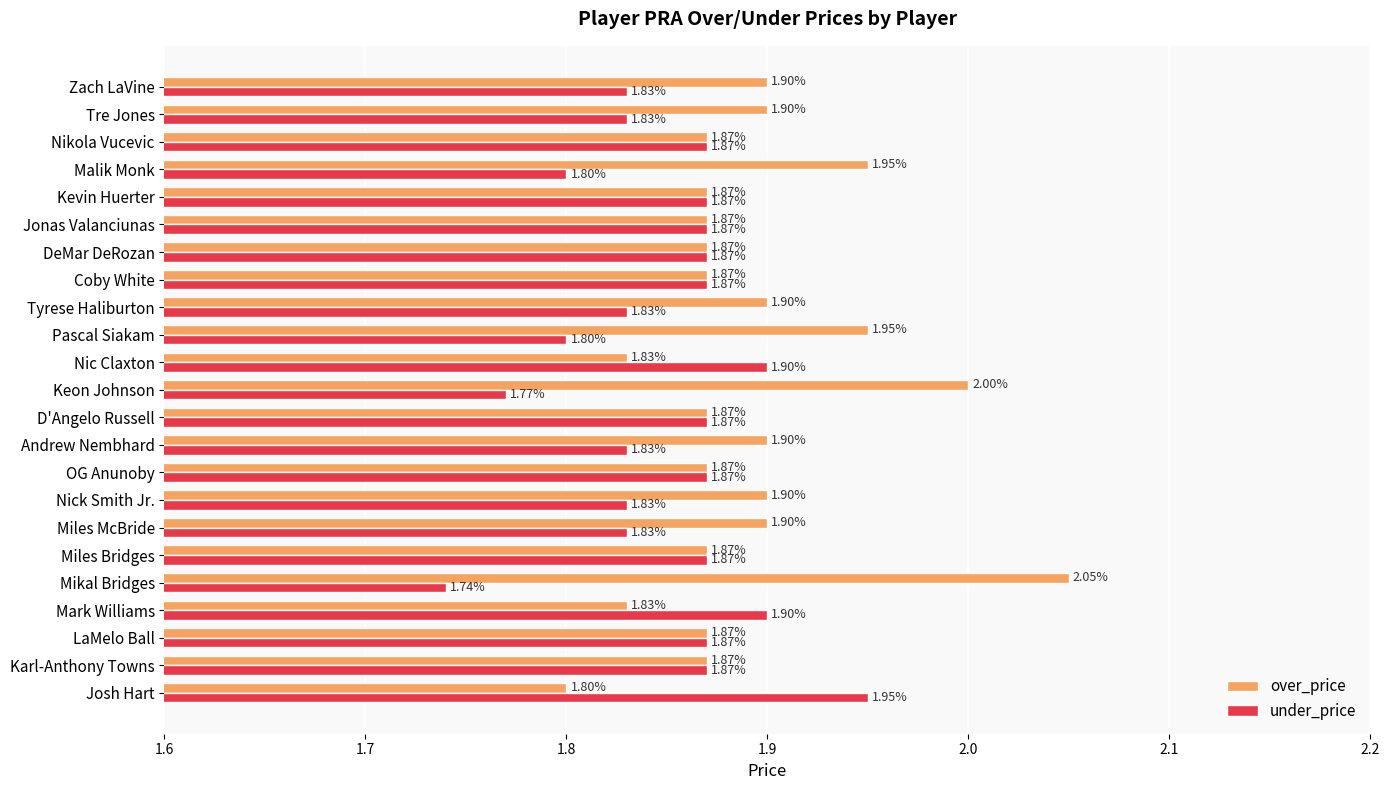

At which label is over_price closest to 1?

Josh Hart